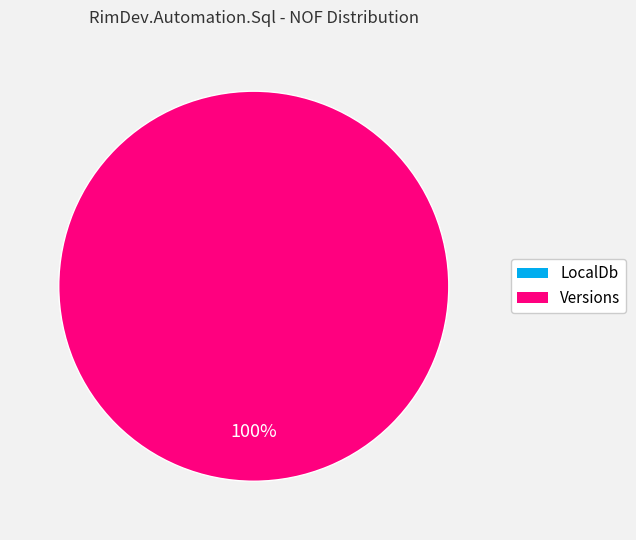

Which slice is the largest?

Versions